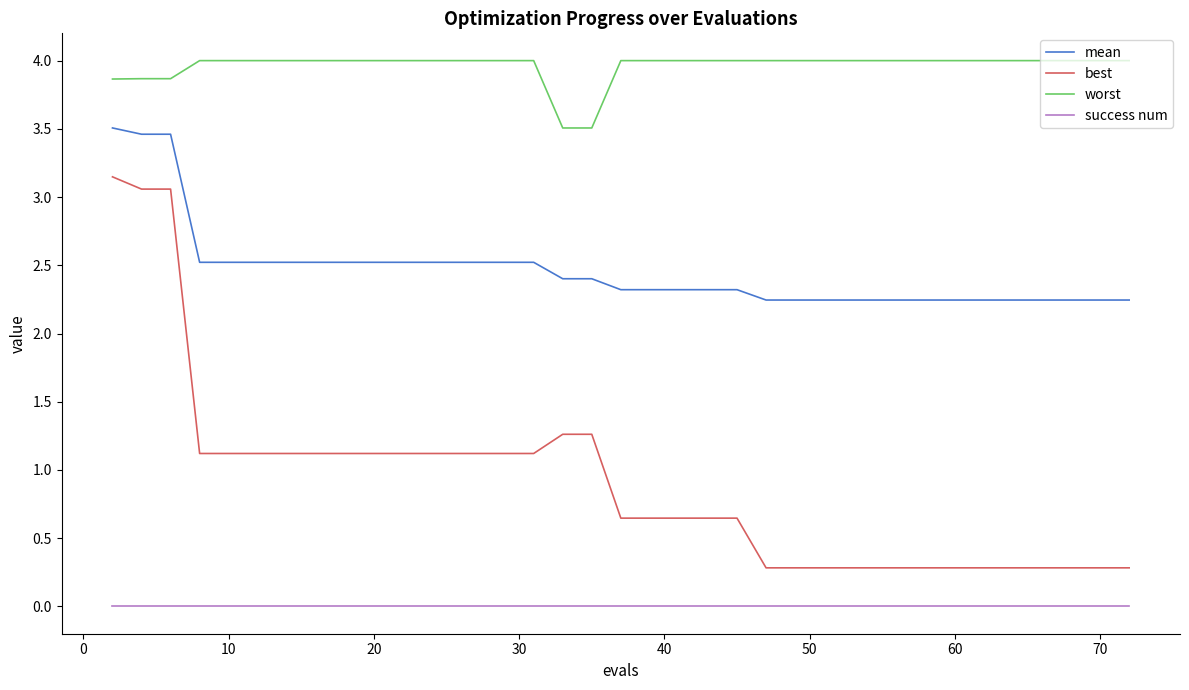

List the series in order of their overall mean, highest first.

worst, mean, best, success num